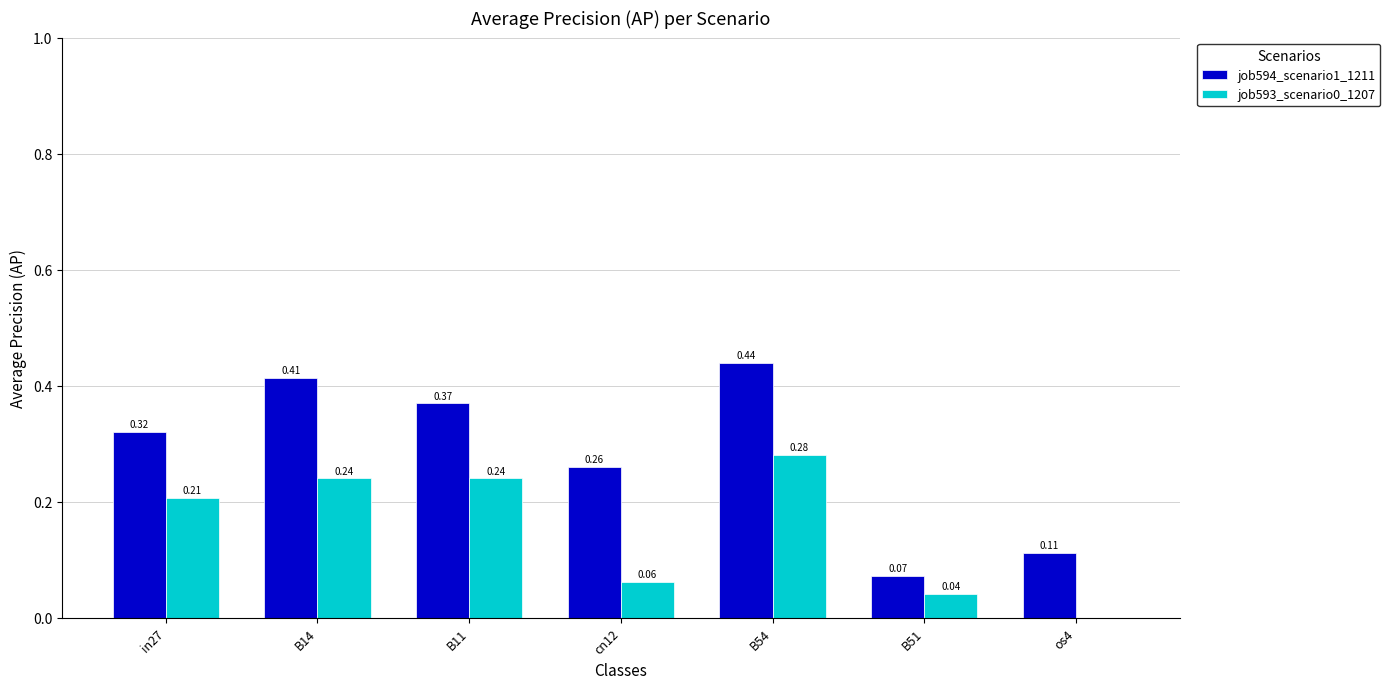

Which series has the largest total across all categories?

job594_scenario1_1211